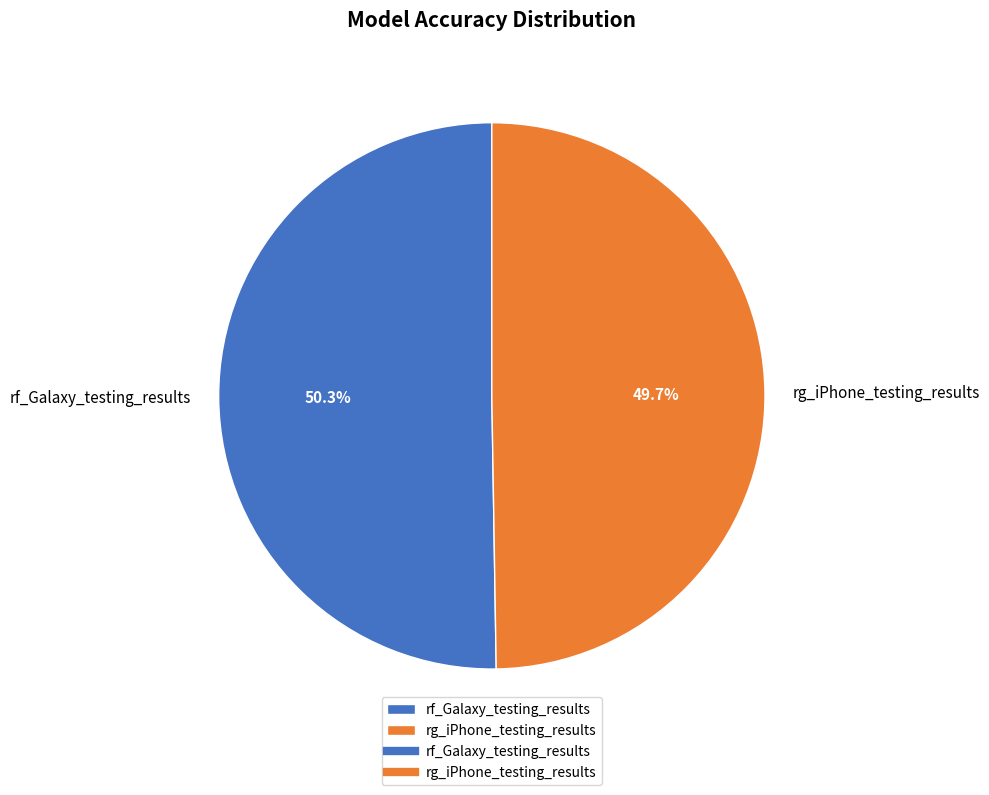

Rank the categories by value from lowest to highest.

rg_iPhone_testing_results, rf_Galaxy_testing_results